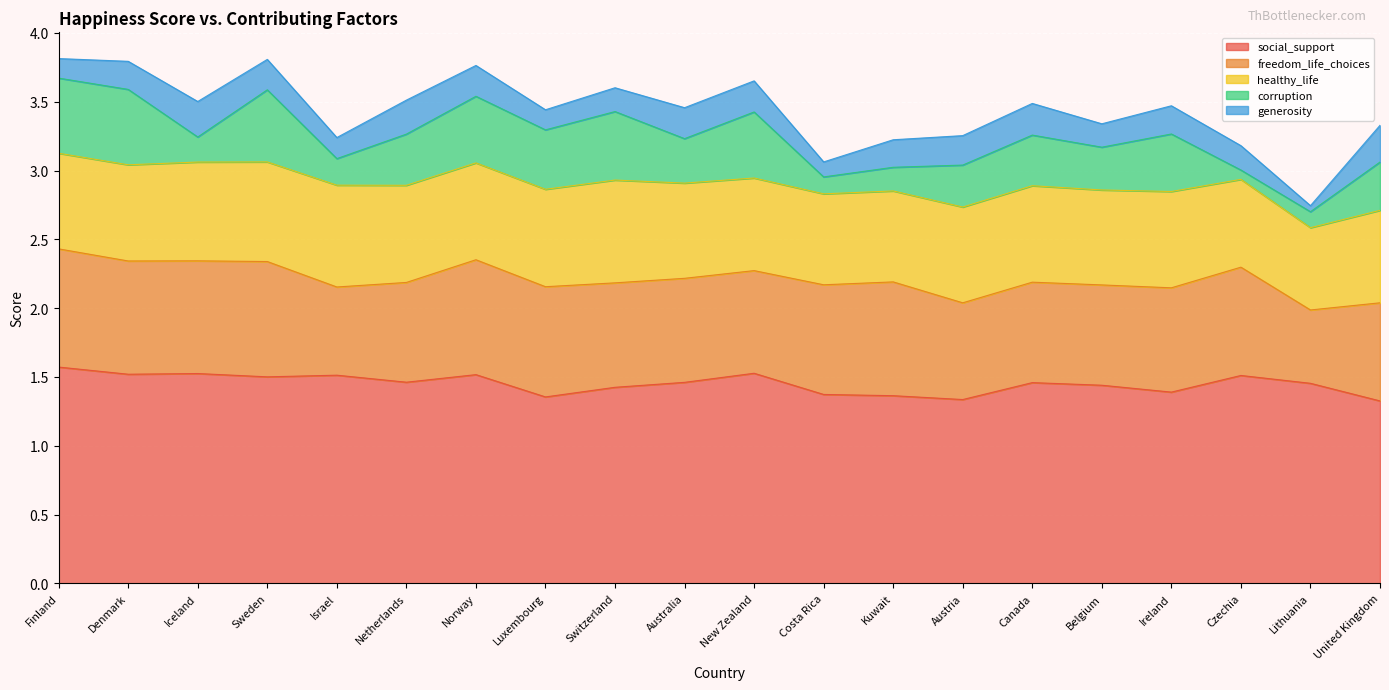

Count the number of categories in the chart.

20